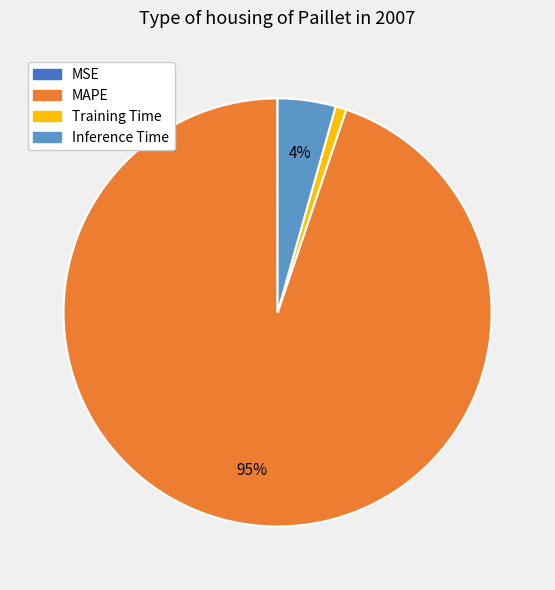

Does MAPE represent more than half of the total?

Yes